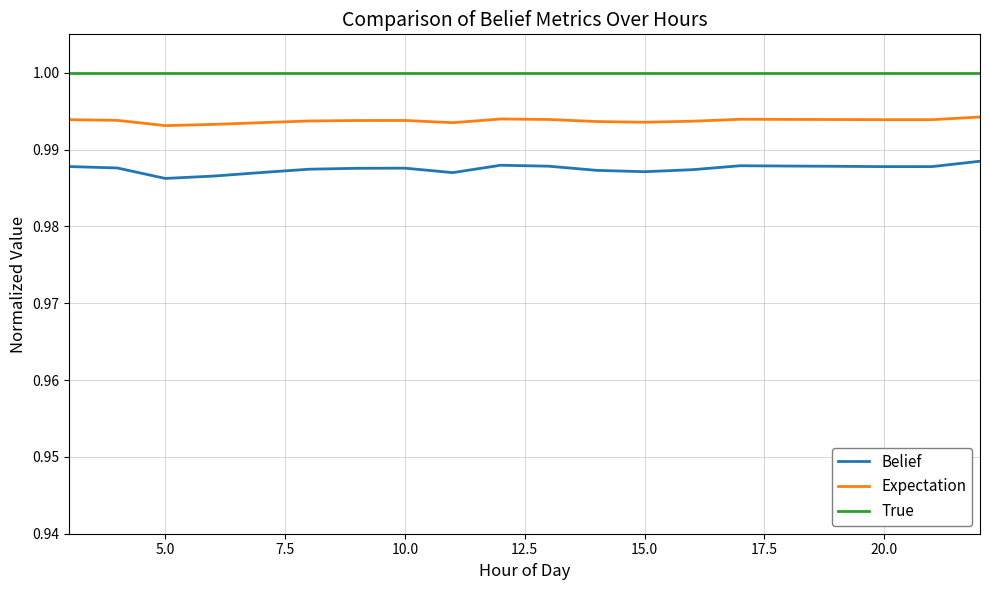

True or false: Belief and Expectation cross at least once.

False